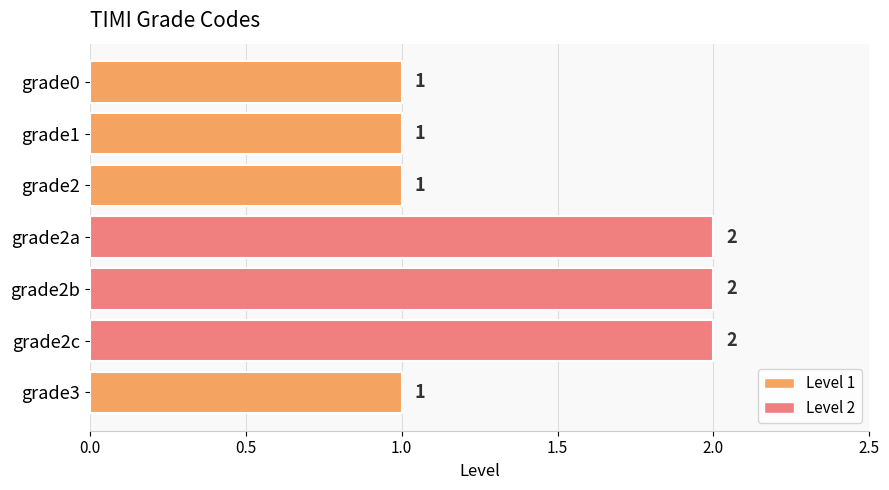

The chart shows a value of 1 at grade0. True or false?

True